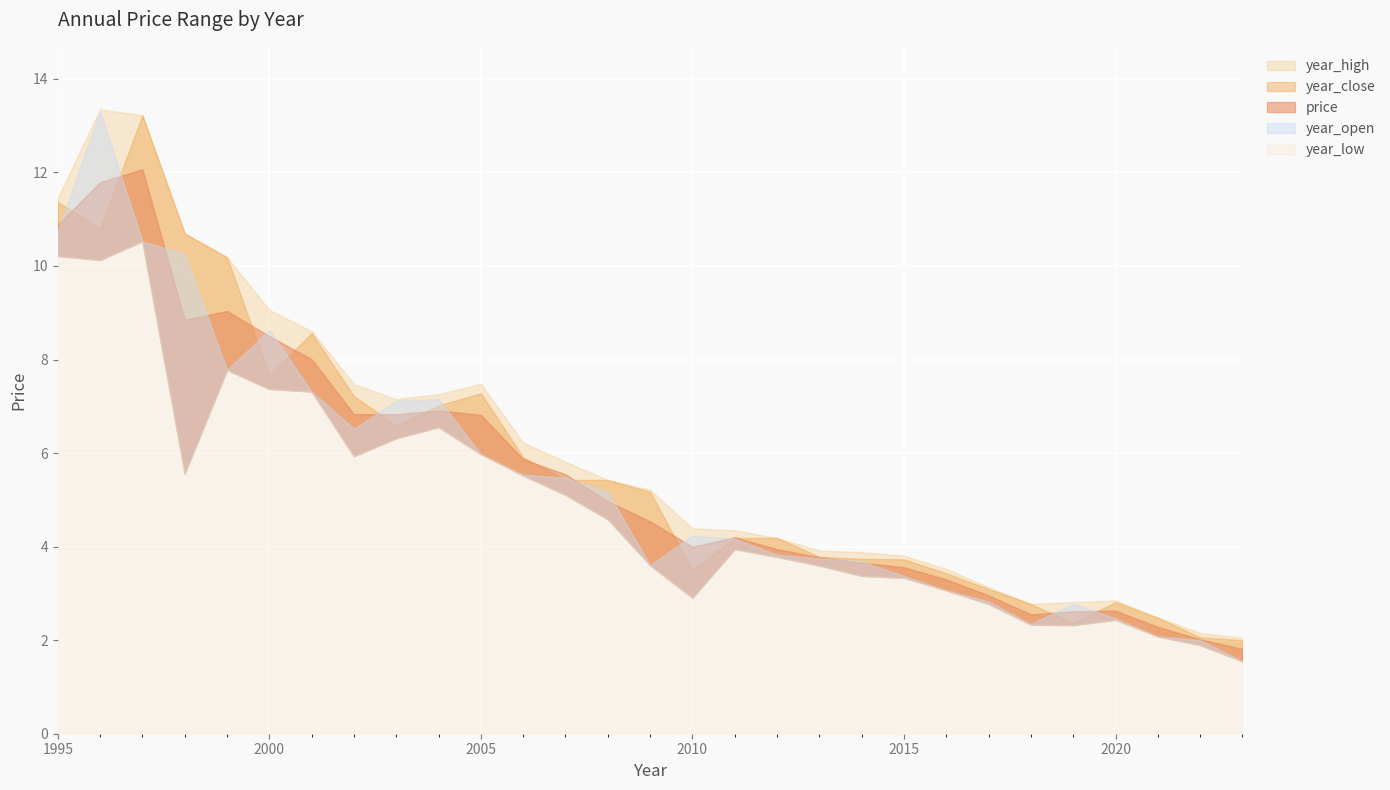

What value does the year_low series have at 2018?

2.3